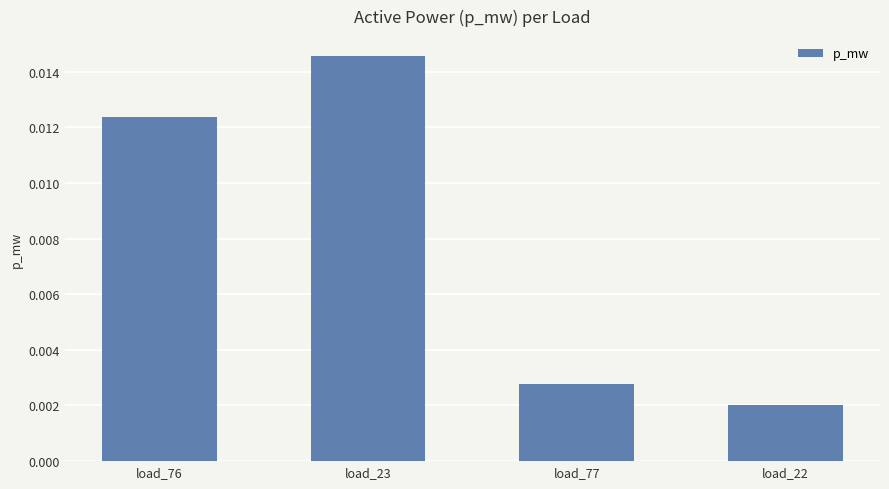

Count the number of categories in the chart.

4